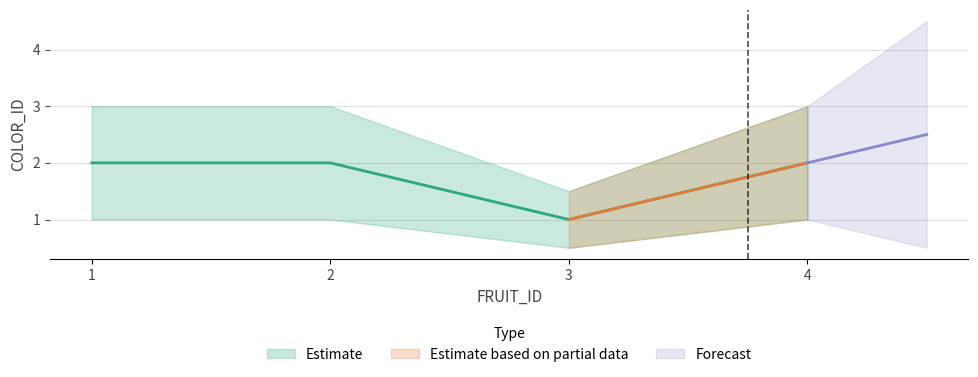

How many values exceed 2?

2